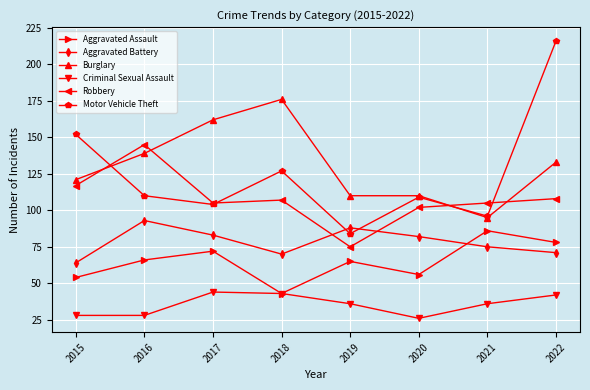

True or false: Criminal Sexual Assault and Aggravated Battery intersect in this chart.

False